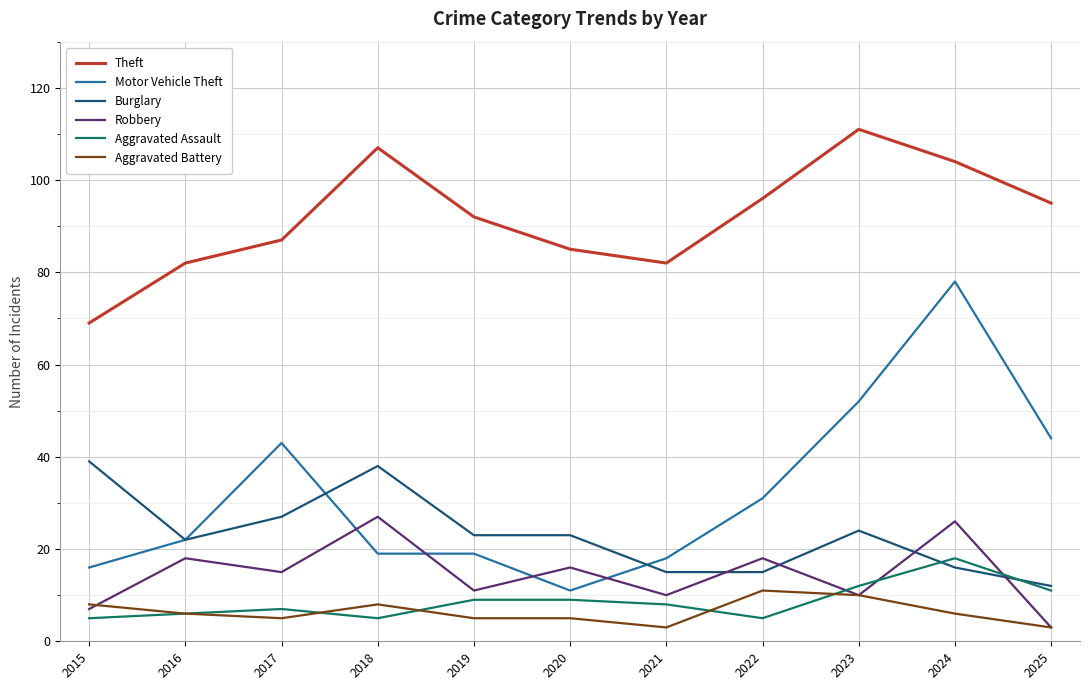

How many values in the Robbery series are below 15?

5